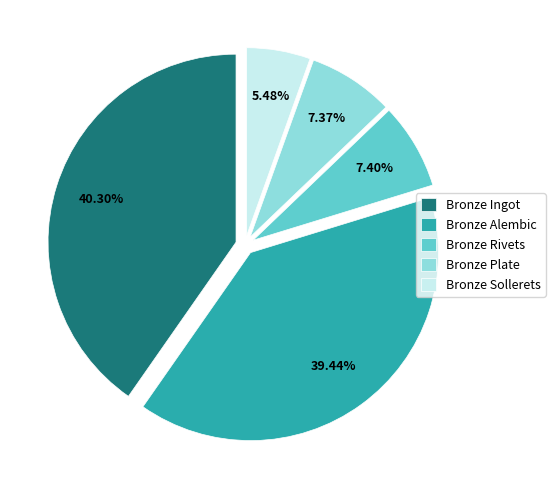

Which has a higher value, Bronze Ingot or Bronze Alembic?

Bronze Ingot